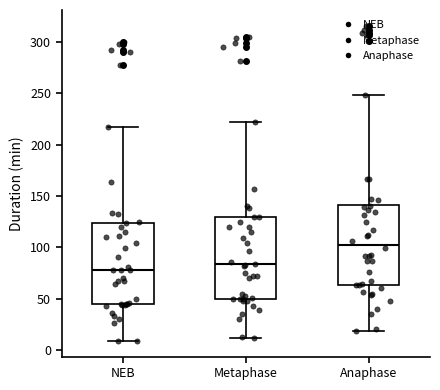

Reading left to right, read every box against the y-axis: the position of its median line, the range the box covers, and the ends of its whiskers. The values are not printed on the chart, so give them approximately, as read against the axis.

NEB: median 80, box 45 to 125, whiskers 10 to 215
Metaphase: median 85, box 50 to 130, whiskers 10 to 220
Anaphase: median 105, box 65 to 140, whiskers 20 to 250